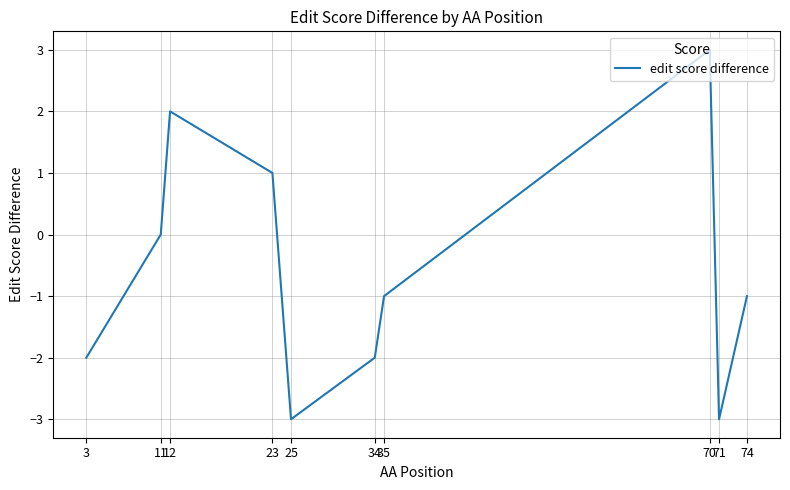

Does the chart display data point markers on the line(s)?

No